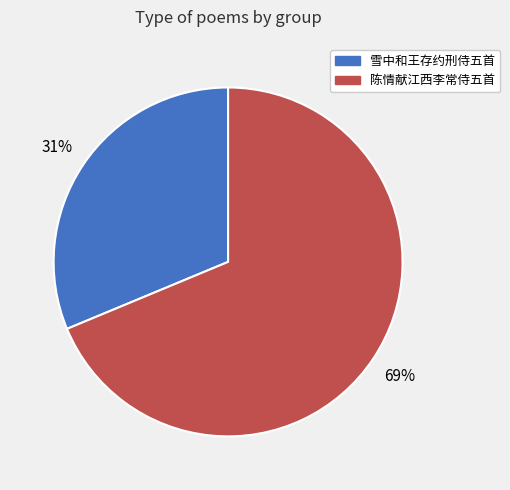

Count the number of slices in the pie.

2